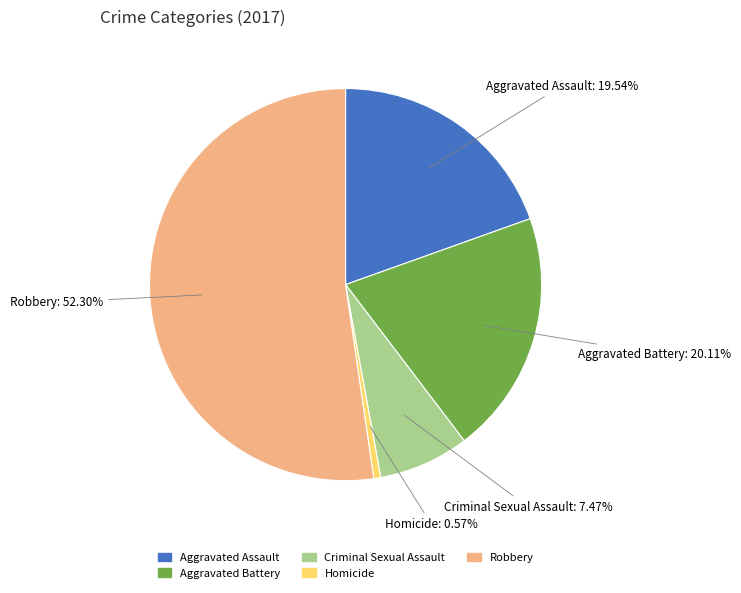

Do Homicide and Aggravated Assault together represent more than half of the pie?

No